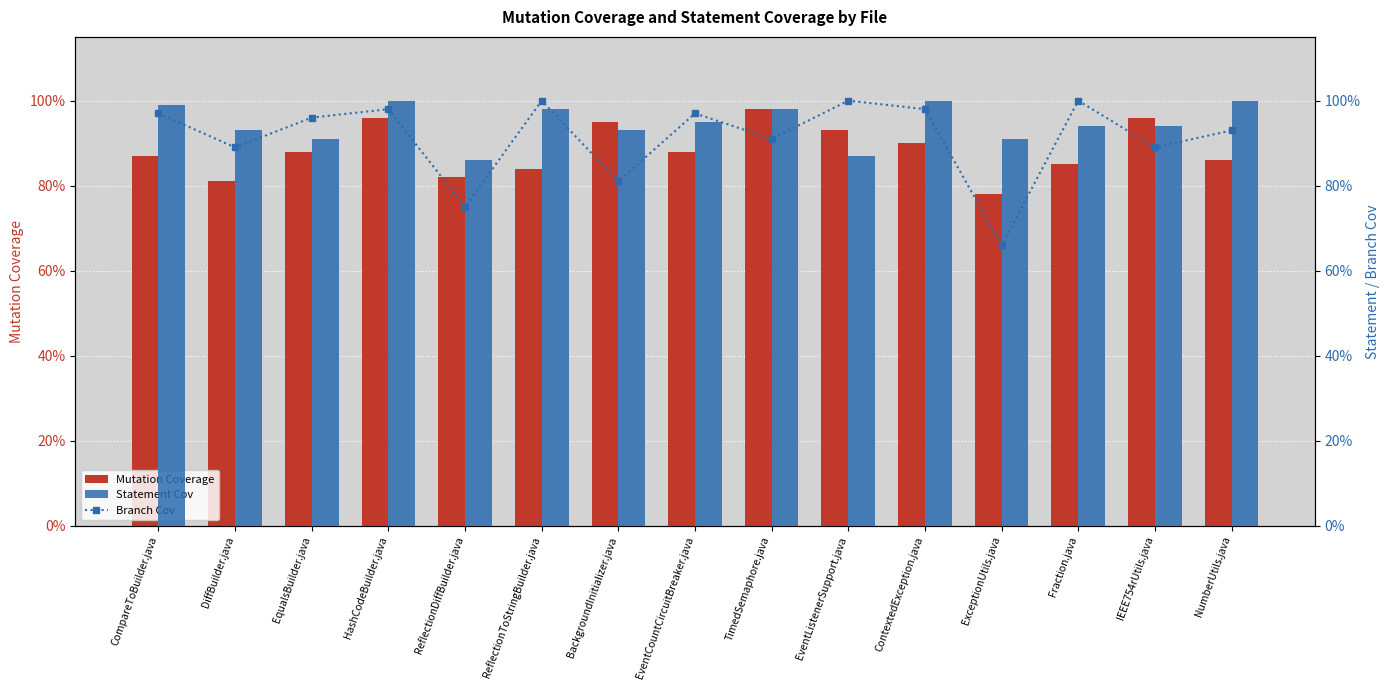

What is the value of the Branch Cov bar at the 10th from the left?

1.0